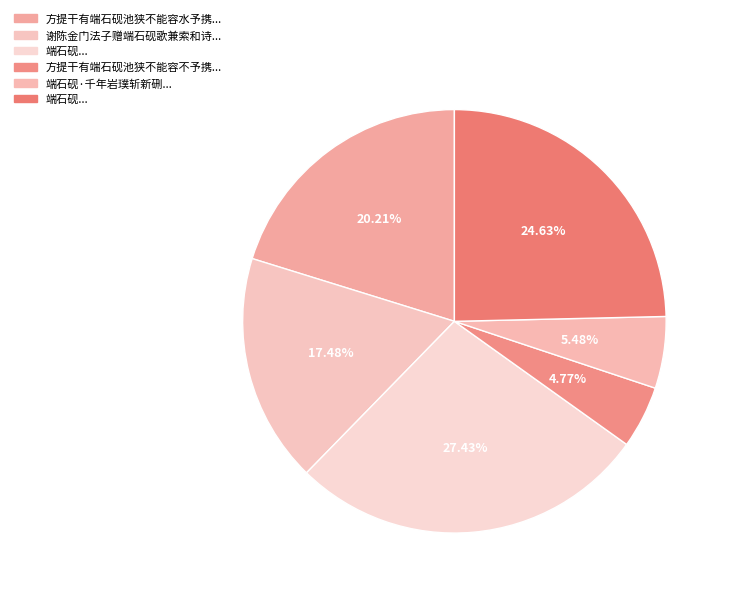

How many segments does this pie chart have?

6